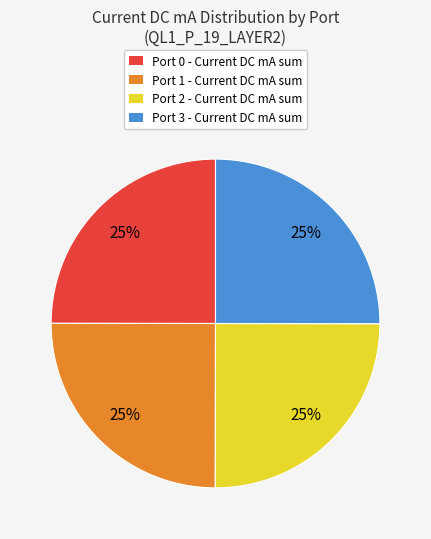

Is it true that Port 2 - Current DC mA sum is 37% of the pie?

False